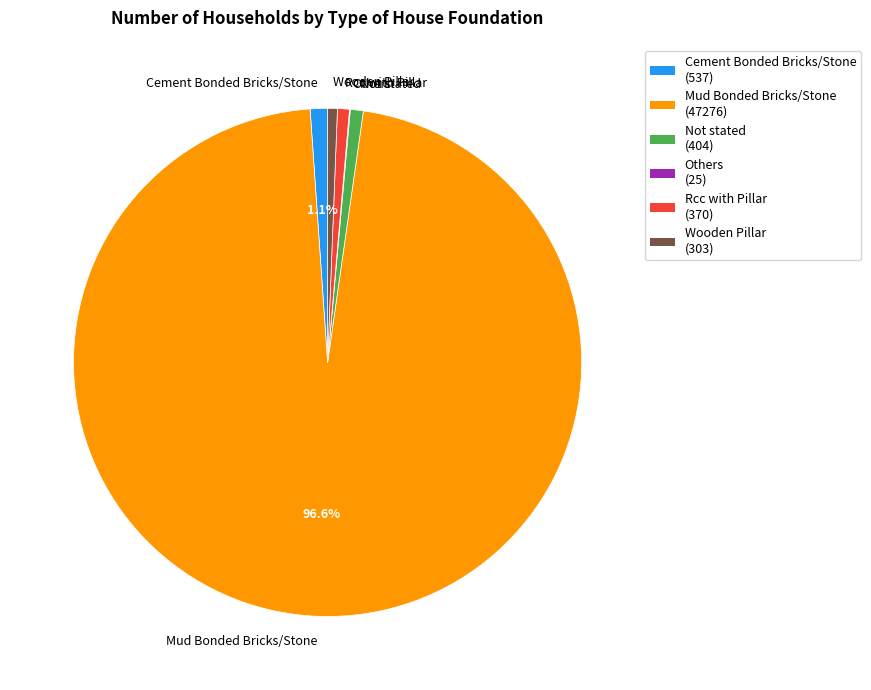

What is the ratio of the value at Mud Bonded Bricks/Stone to the value at Not stated?

117.0